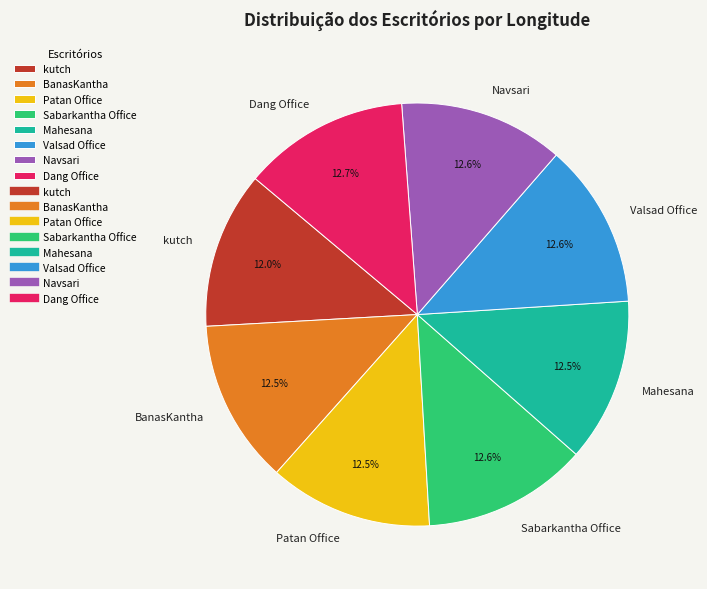

How many slices are in this pie chart?

8